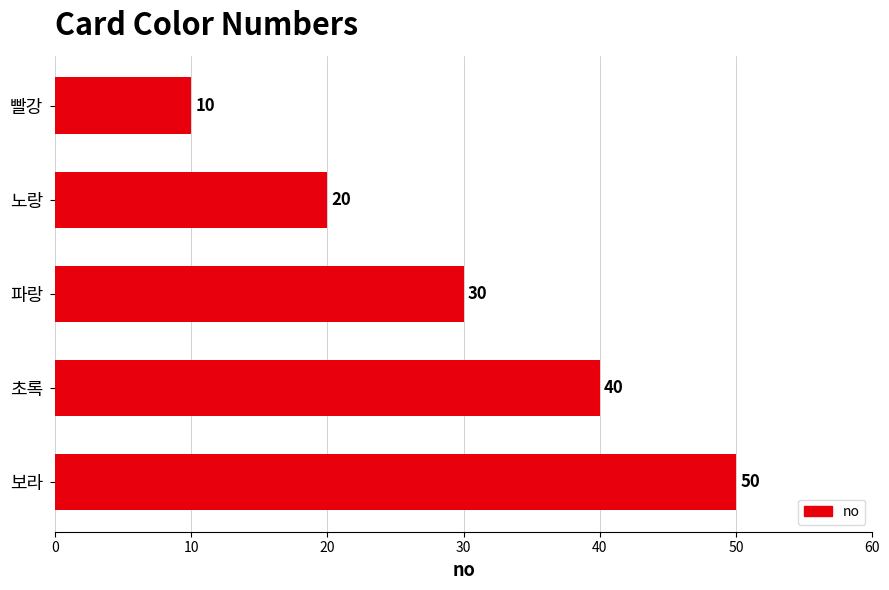

At which label is the value closest to 30?

파랑